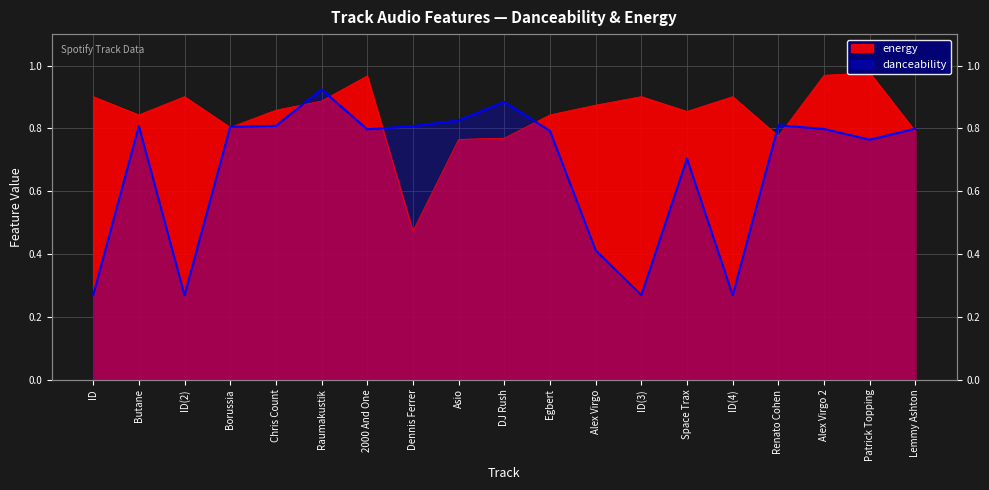

How many series are shown in this chart?

2